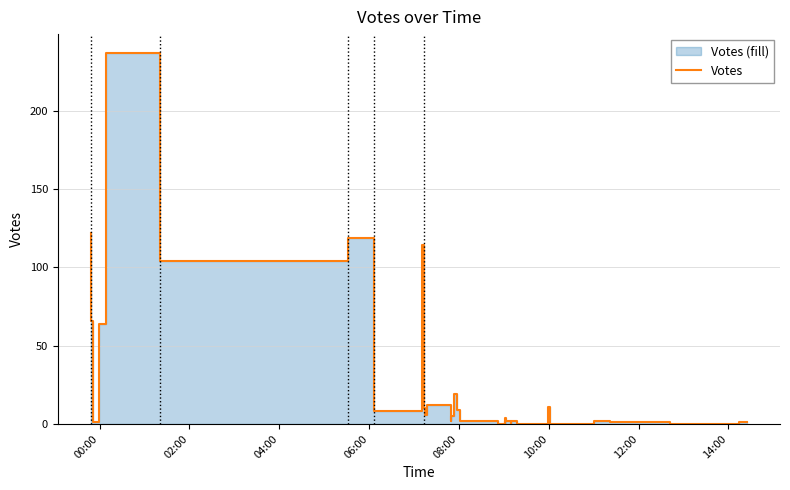

How many data points are less than 2?

18